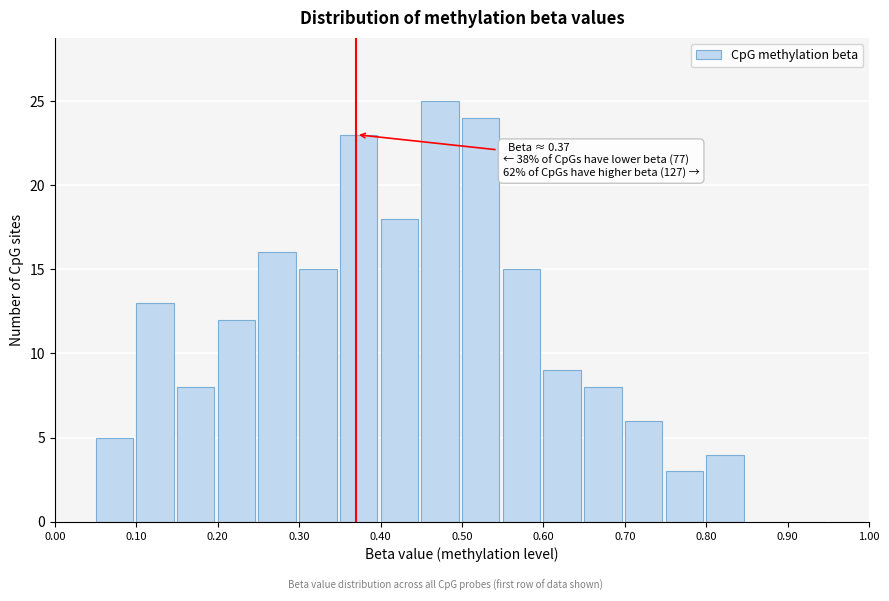

Which range on the x-axis has the tallest bar?

0.45 to 0.50